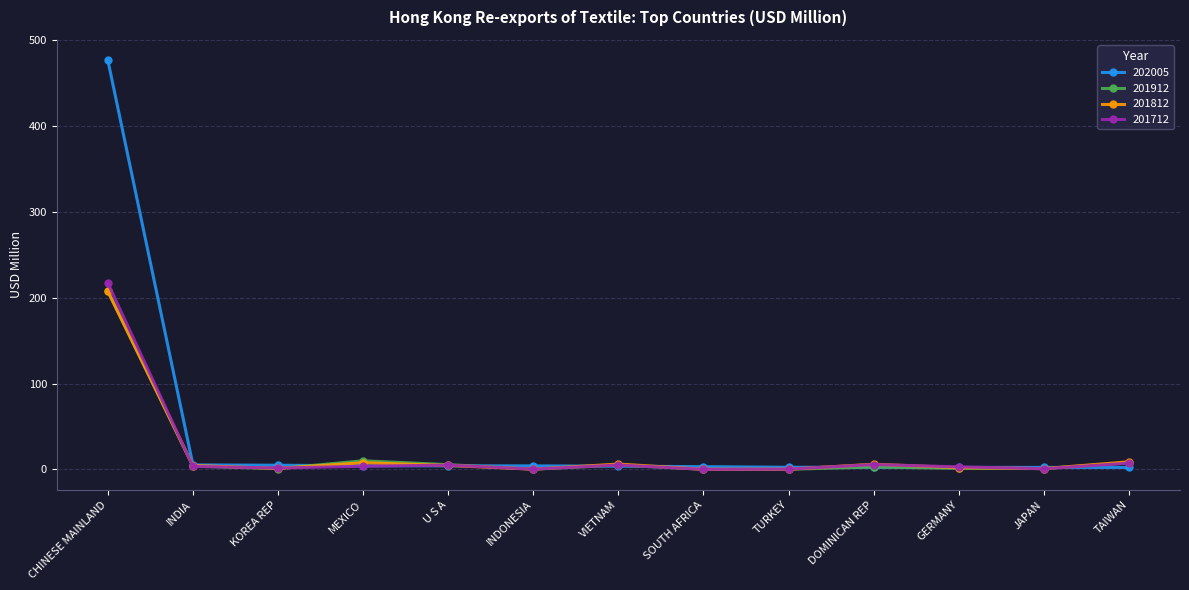

Which series has the largest range (max minus min)?

202005